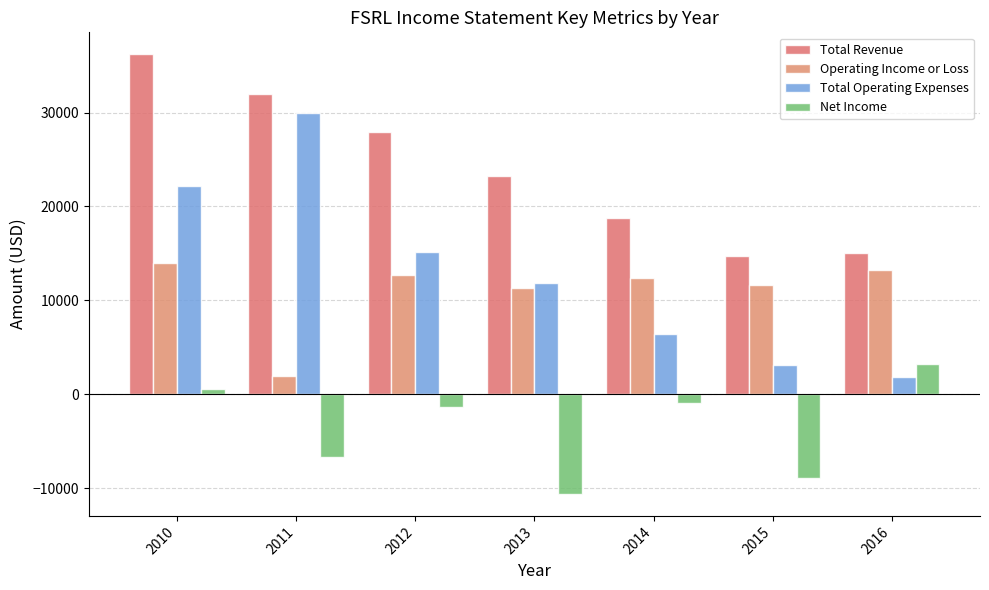

What value does the Total Operating Expenses series have at 2016, to the nearest 50?

1900